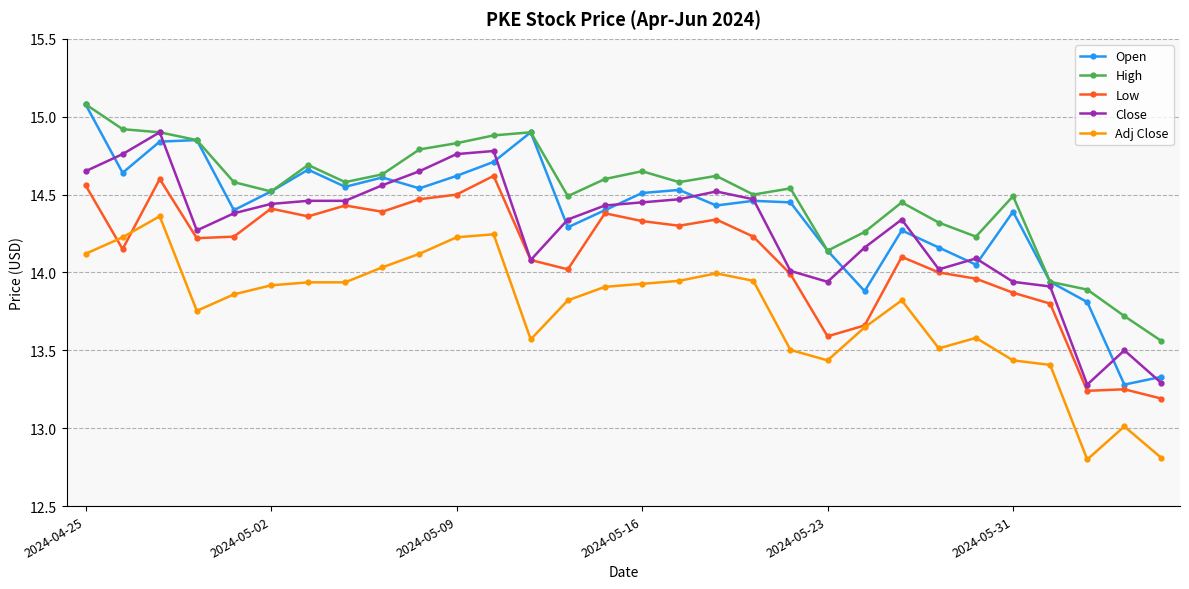

What are all the series names shown in the legend?

Open, High, Low, Close, Adj Close